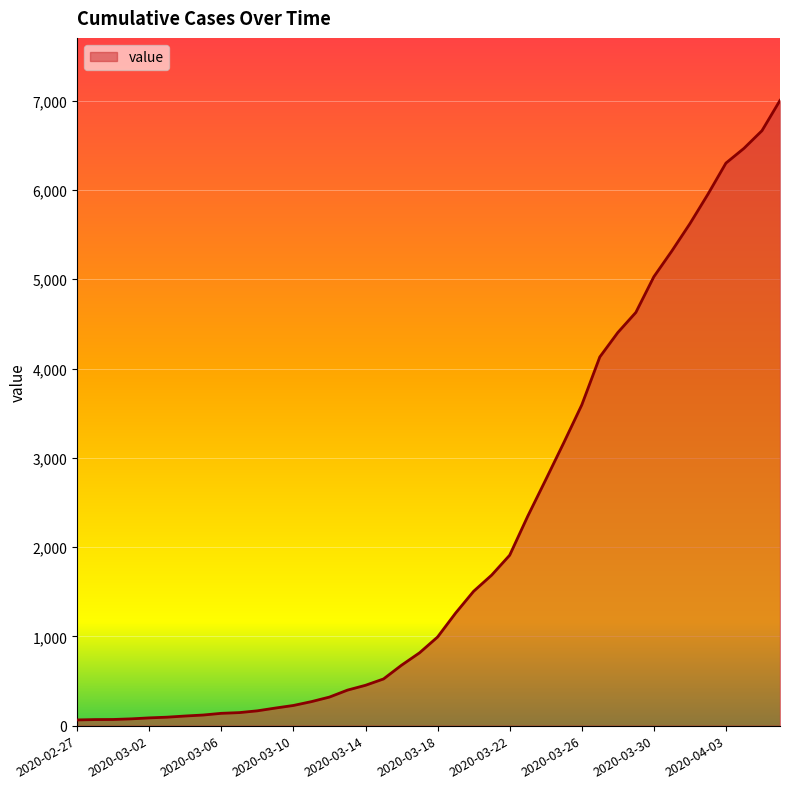

What is the average value?

2144